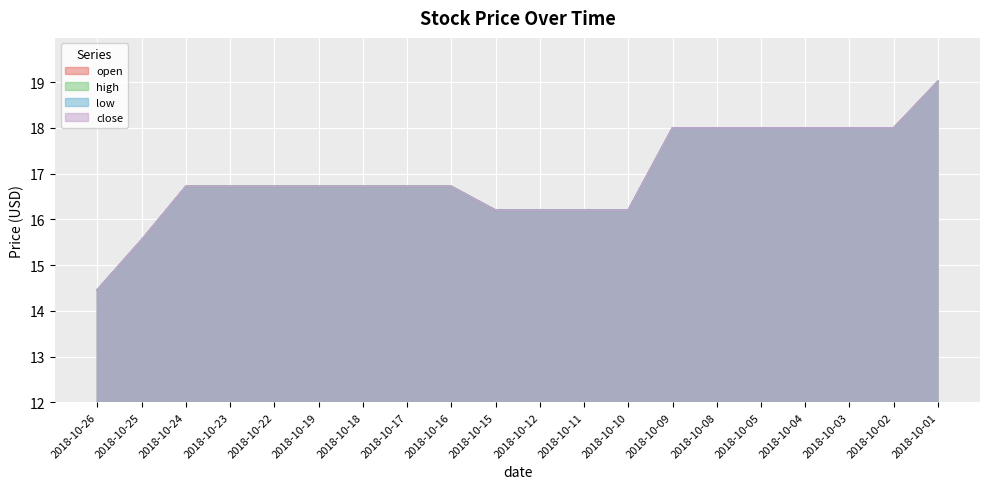

At which label is open closest to 16?

2018-10-15